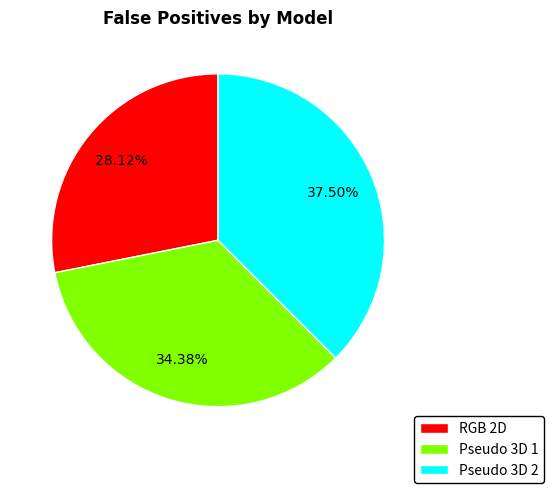

Do RGB 2D and Pseudo 3D 2 together represent more than half of the pie?

Yes